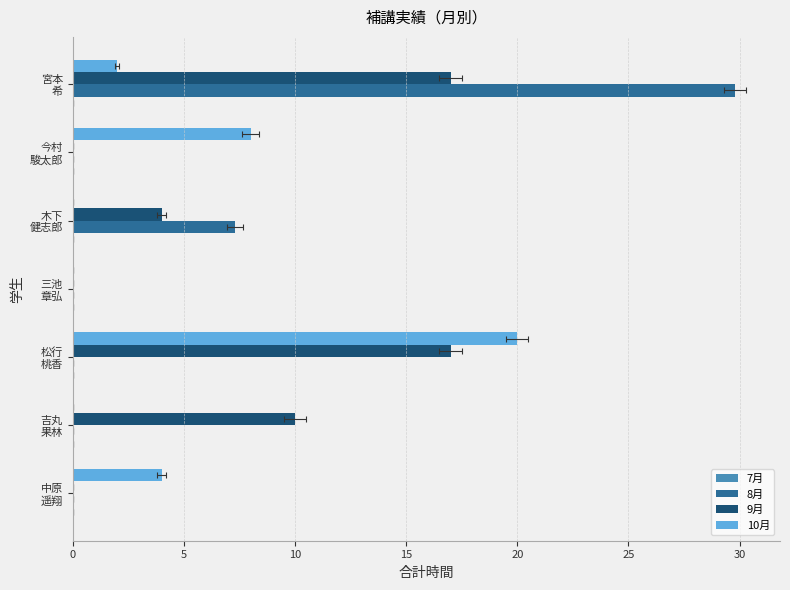

Reading left to right, transcribe all the data shown in this chart.

7月: 0.2	0.2	0.2	0.2	0.2	0.2	0.2
8月: 0.0	0.0	0.0	0.0	7.3	0.0	29.8
9月: 0.0	10.0	17.0	0.0	4.0	0.0	17.0
10月: 4.0	0.0	20.0	0.0	0.0	8.0	2.0